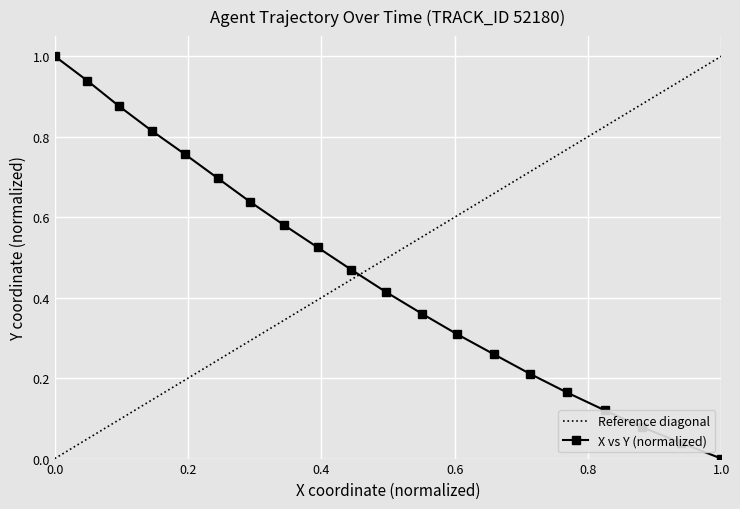

What is the maximum value for X vs Y (normalized)?

1.0